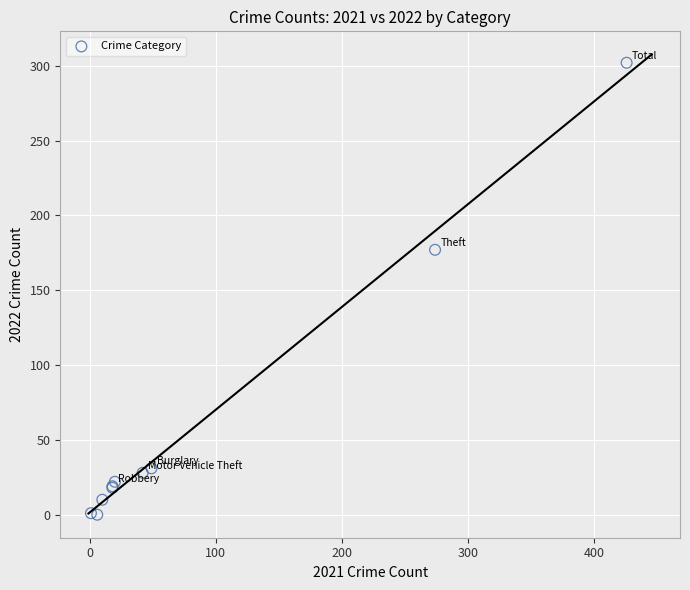

What Y value in the scatter plot is closest to 151?

177